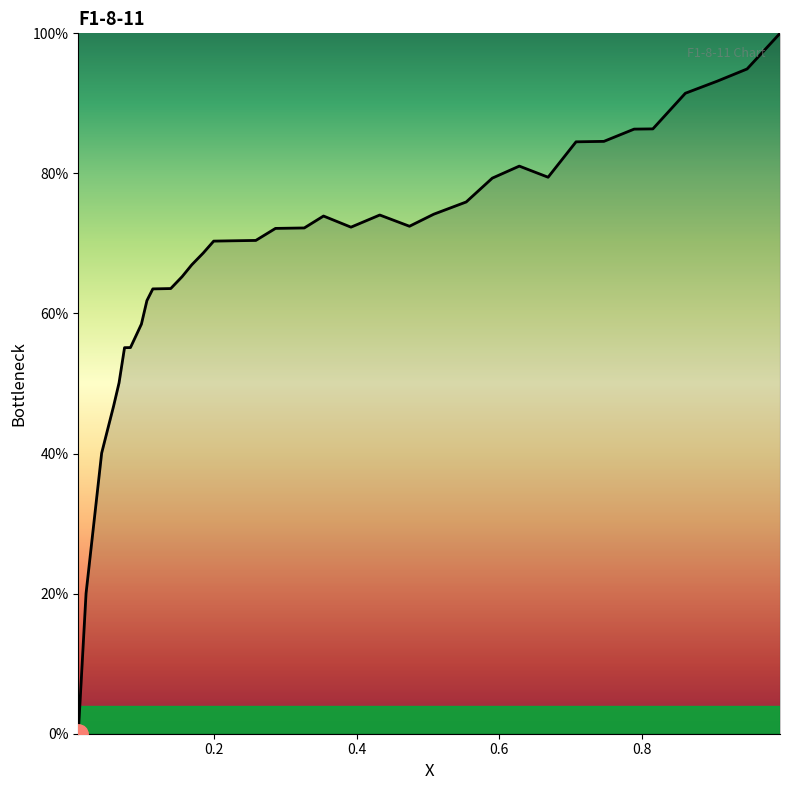

What is the label of the 19th point from the left?

18